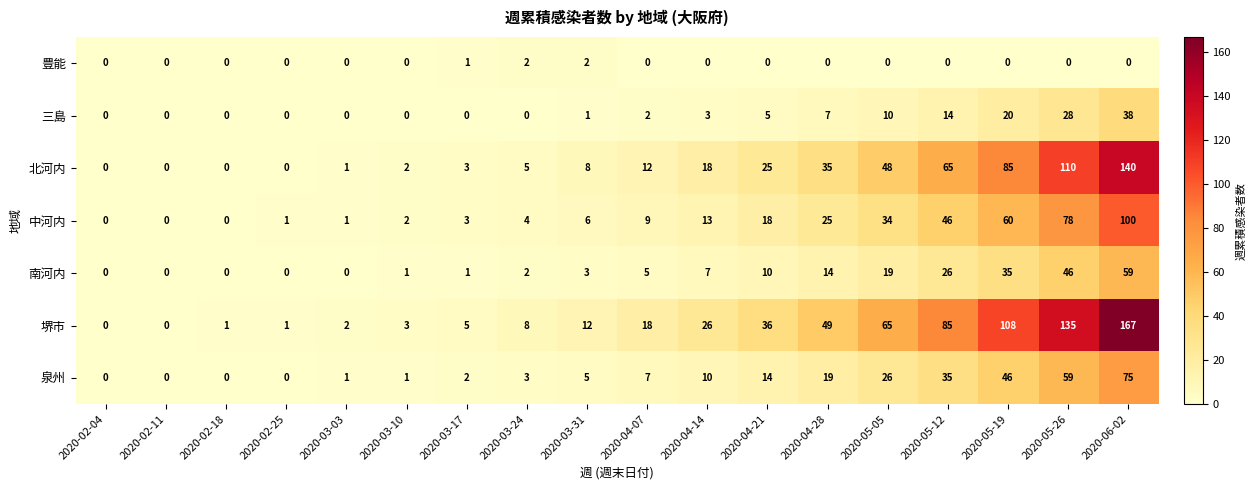

Is the value of 三島 at 2020-05-26 greater than the value of 南河内 at 2020-05-26?

No